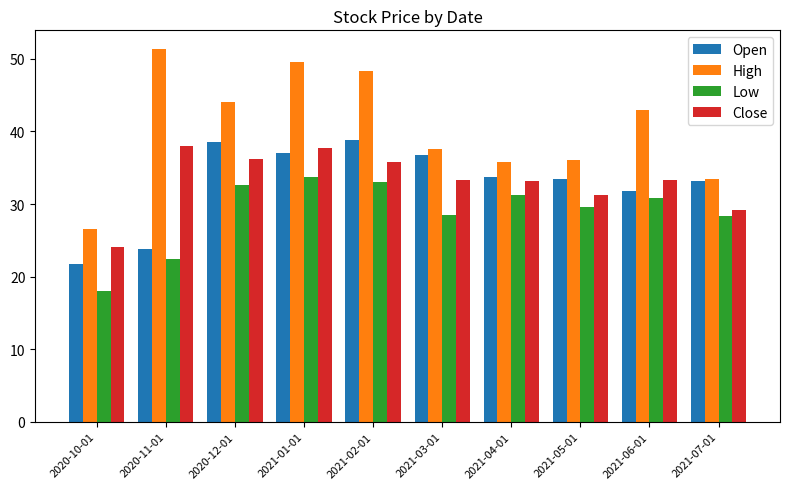

What is the difference between the maximum and second lowest values in the Open series?

15.0